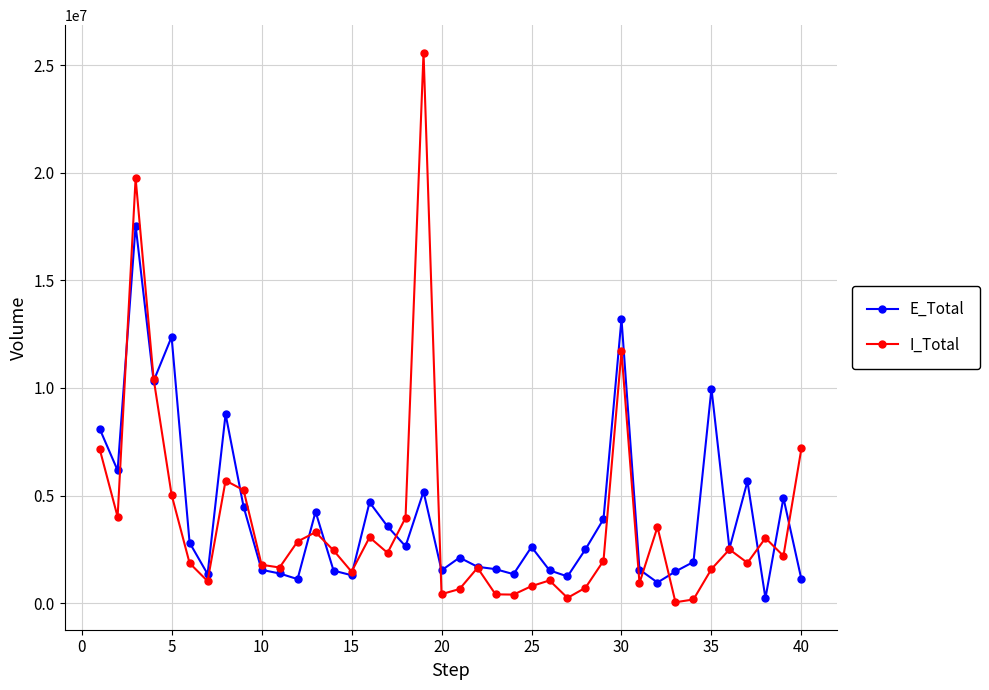

True or false: I_Total has more than 0 points higher than both neighbors.

True